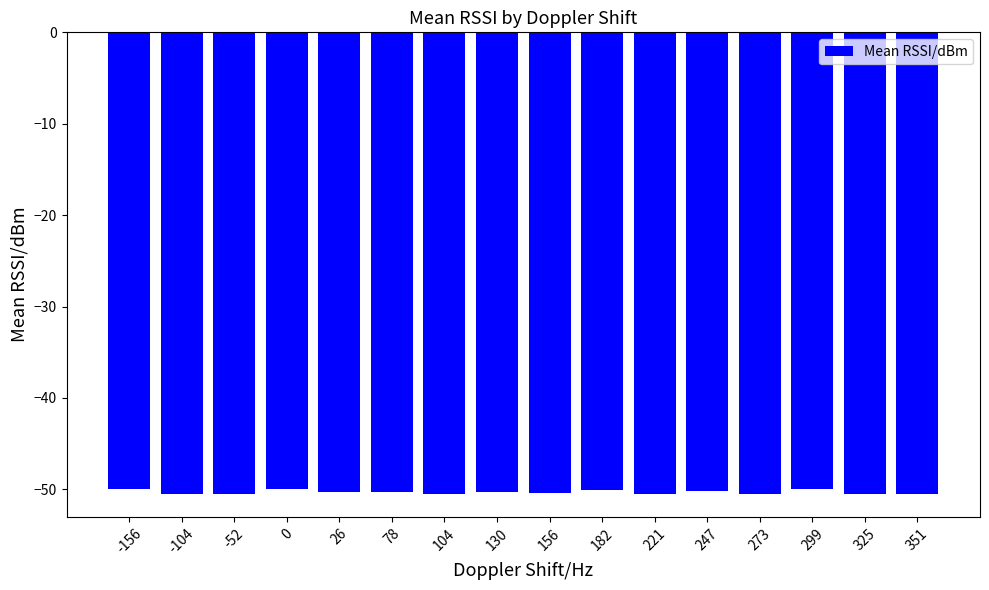

What is the value of the 2nd bar from the left?

-50.5